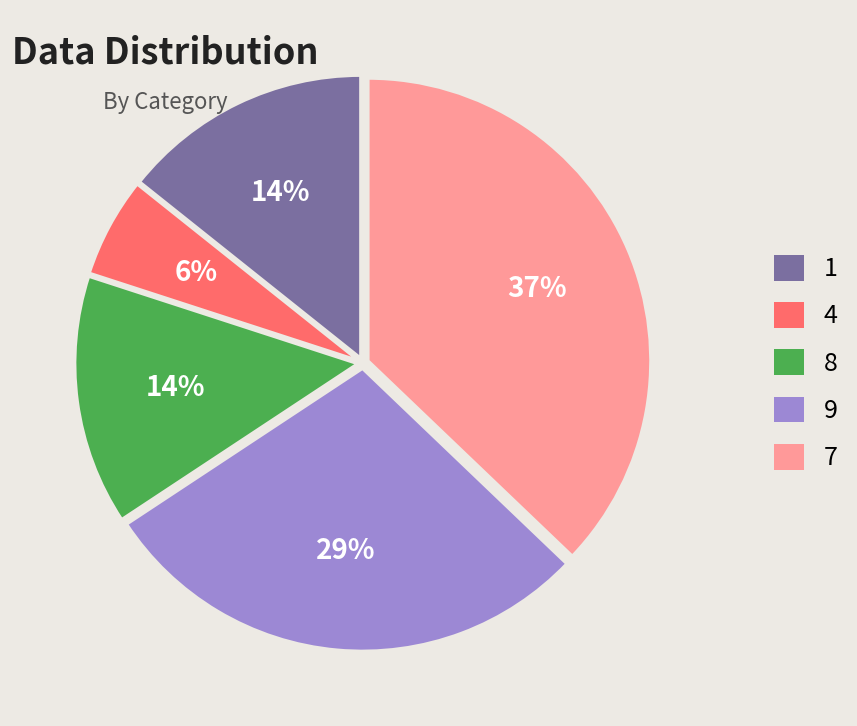

Which category has the smallest portion of the pie?

4